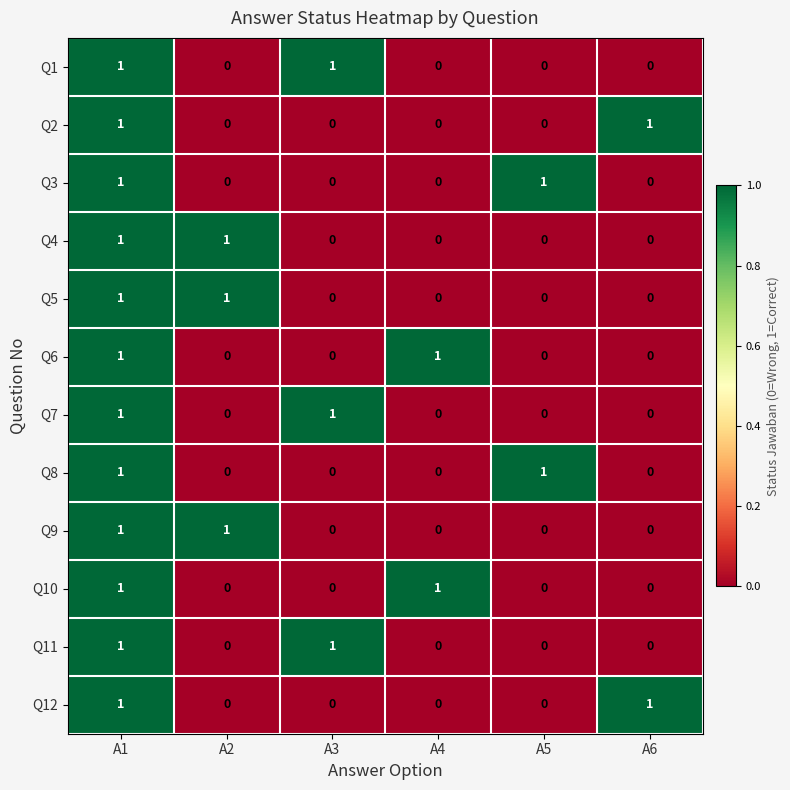

What is the difference between the highest and lowest values at A3?

1